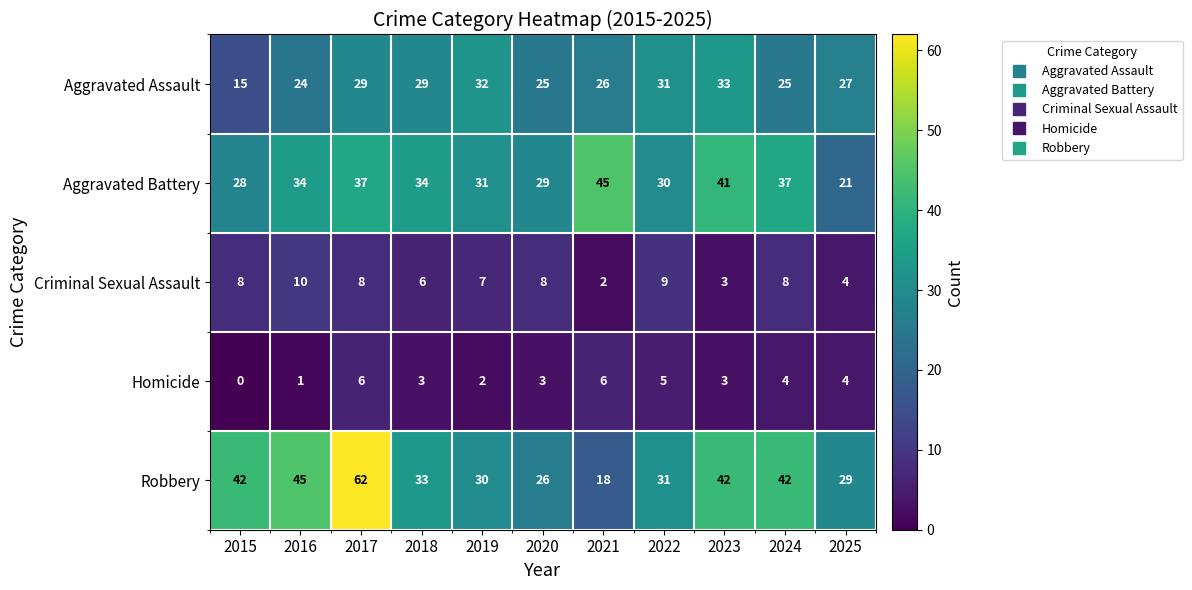

What is the difference between the second highest and second lowest values in the Robbery series?

19